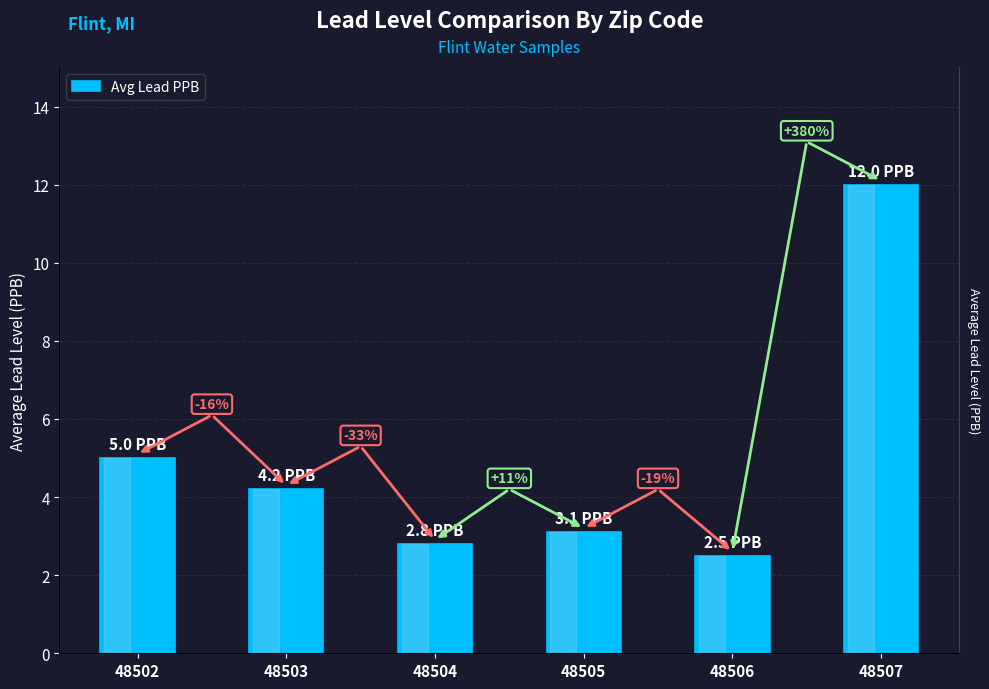

What is the value of the 5th bar from the left?

2.5